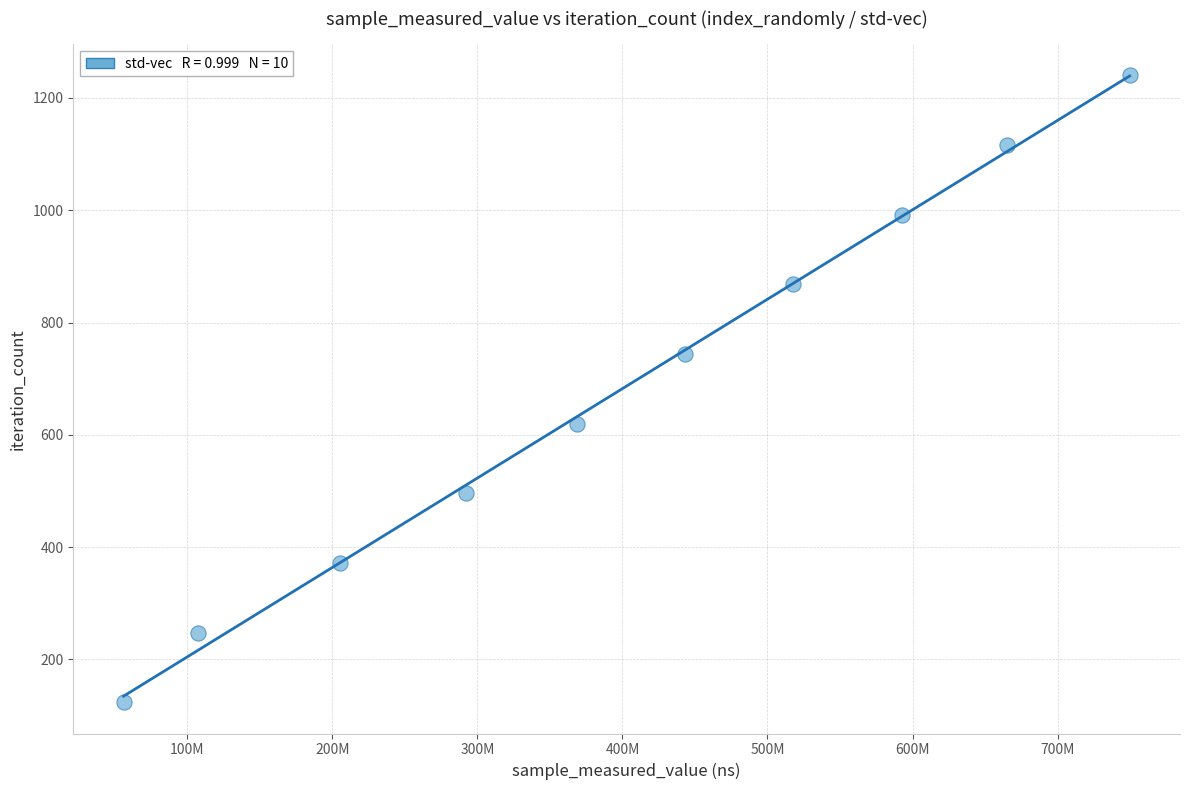

What is the average Y value?

682